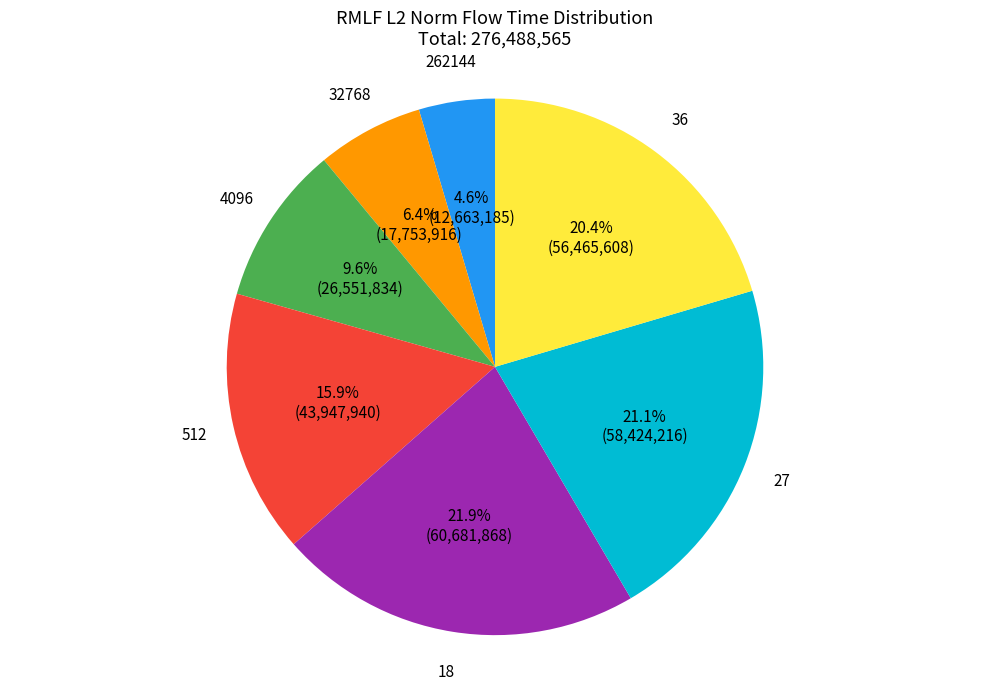

Which has a higher value, 27 or 18?

18